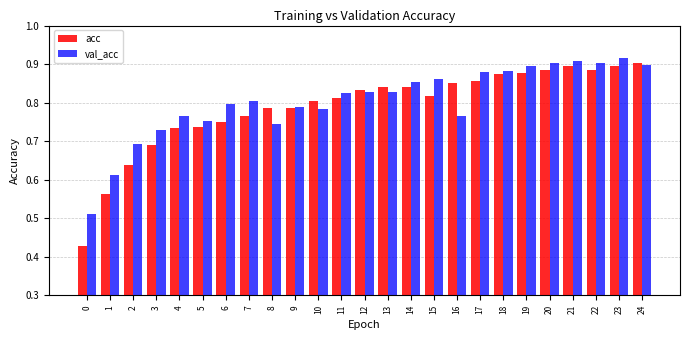

What is the sum of all val_acc values?

20.1